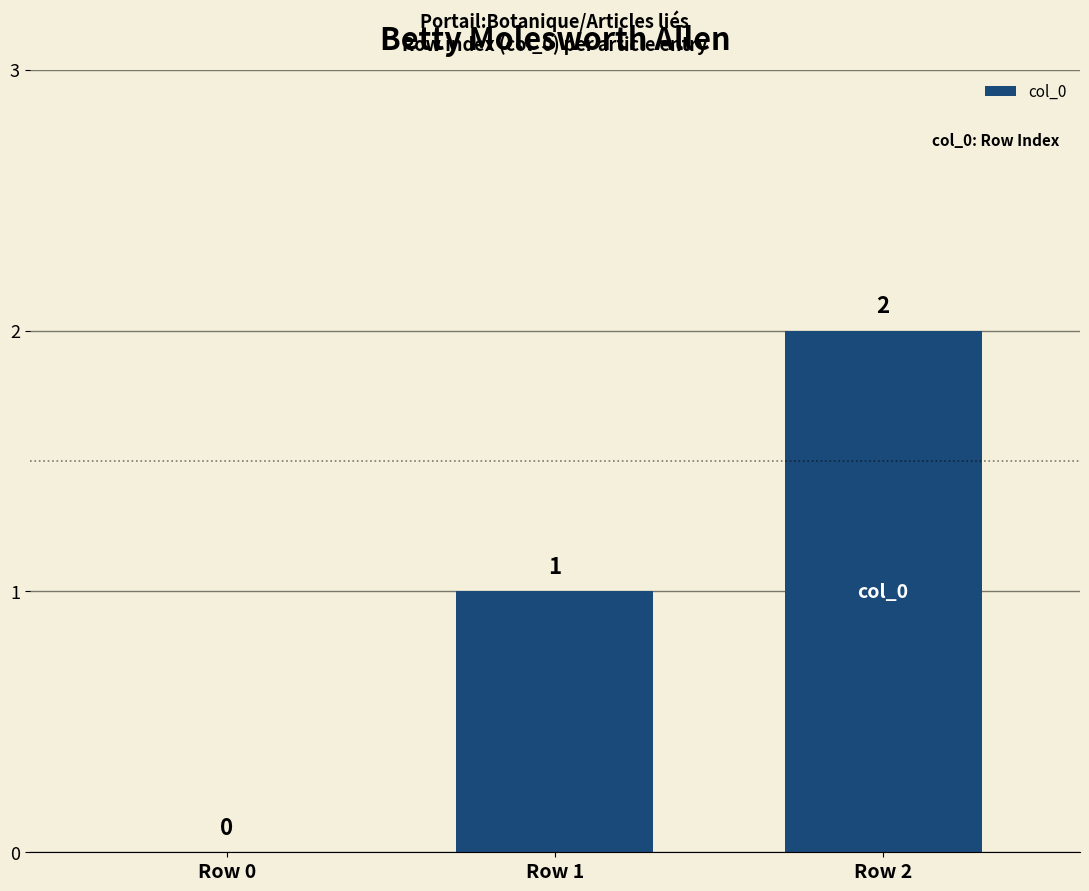

Between Row 0 and Row 2, which is larger?

Row 2